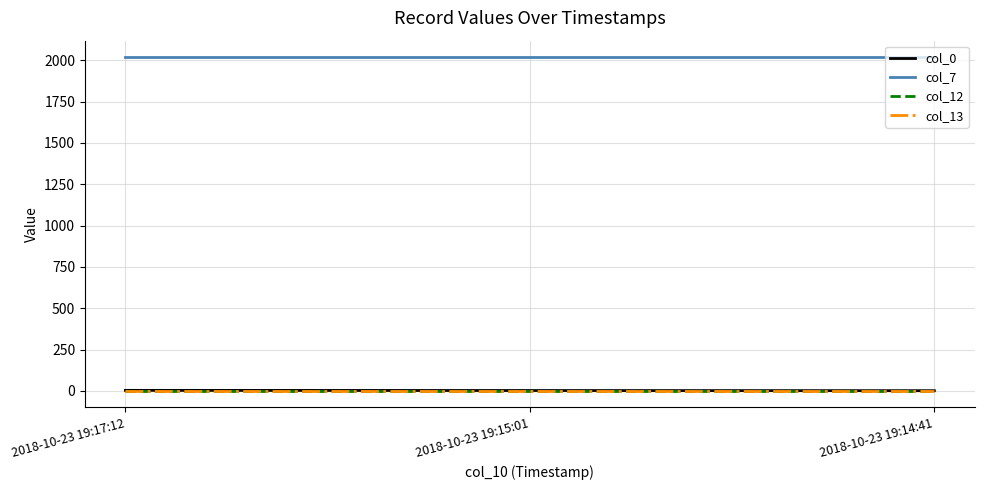

Reading right to left, transcribe all the data shown in this chart.

col_0: 2018-10-23 19:14:41=1	2018-10-23 19:15:01=2	2018-10-23 19:17:12=3
col_7: 2018-10-23 19:14:41=2018	2018-10-23 19:15:01=2018	2018-10-23 19:17:12=2018
col_12: 2018-10-23 19:14:41=1	2018-10-23 19:15:01=1	2018-10-23 19:17:12=1
col_13: 2018-10-23 19:14:41=1	2018-10-23 19:15:01=1	2018-10-23 19:17:12=1